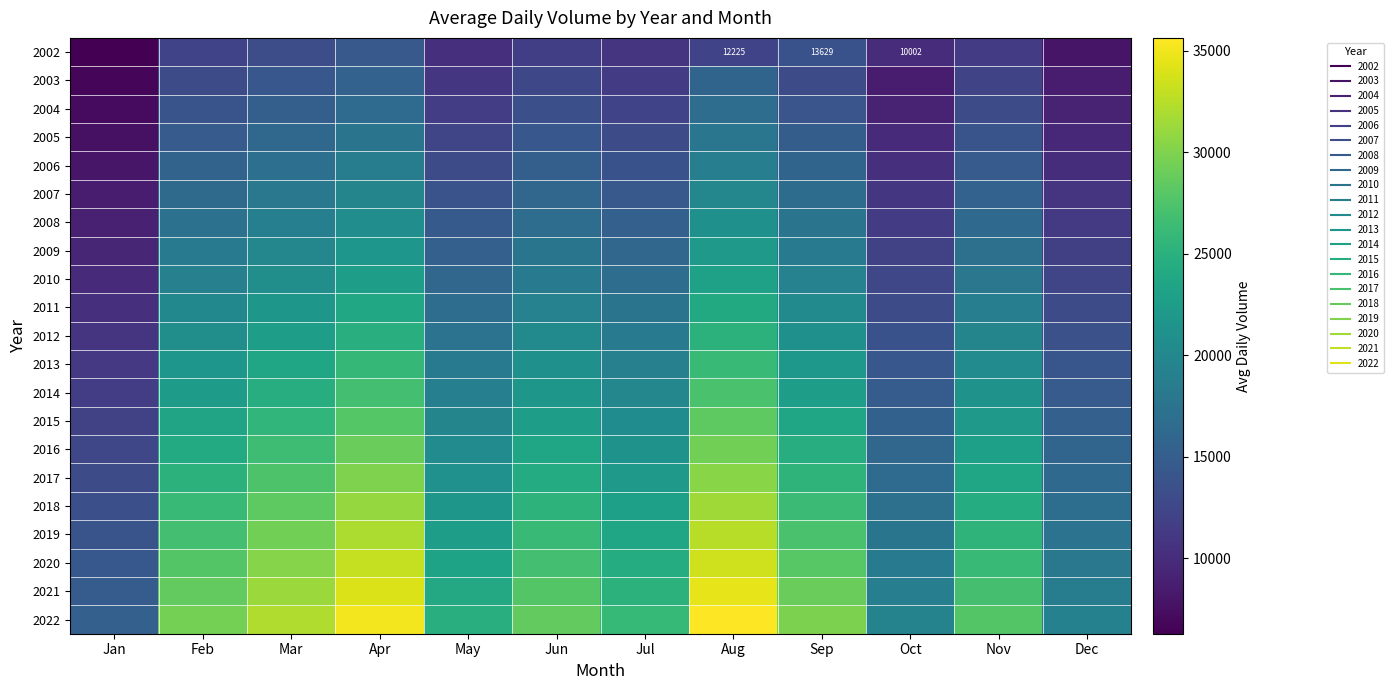

Which has a higher value, May or Oct?

May